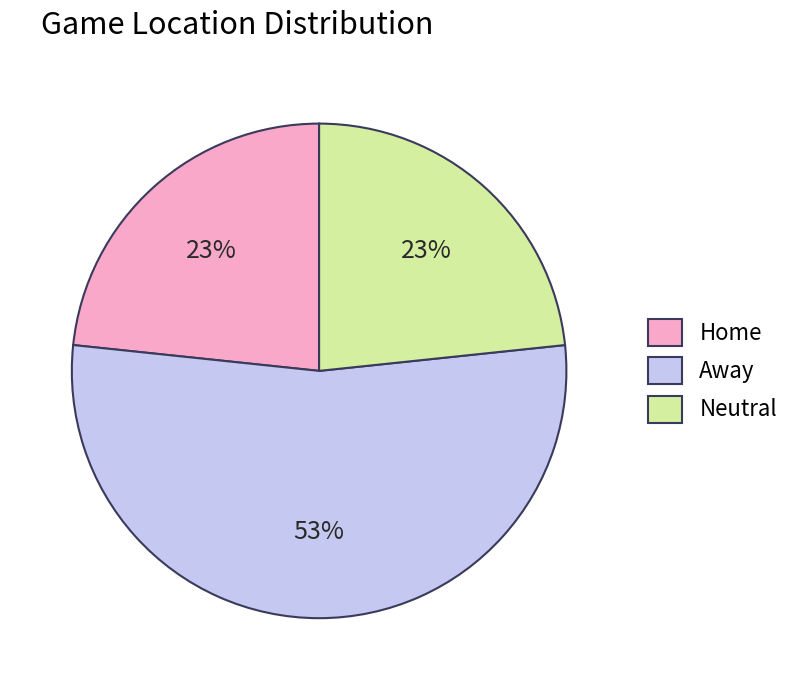

Is the sum of Away and Home greater than half?

Yes